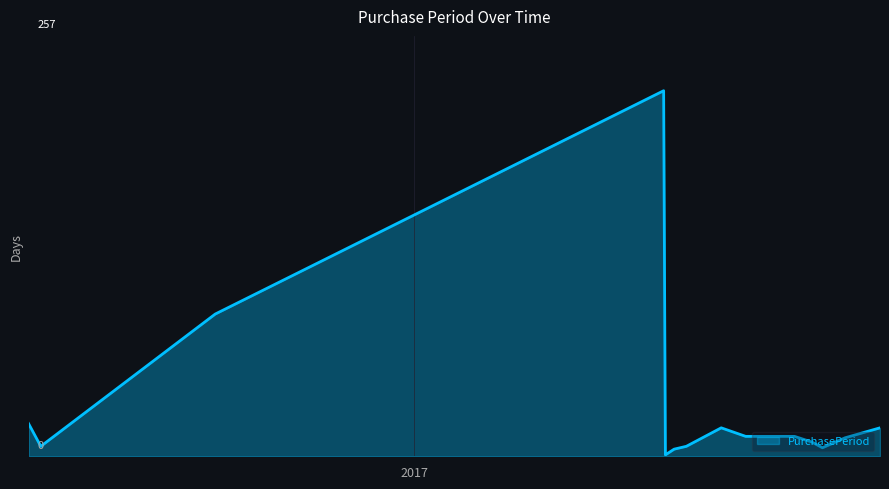

Reading right to left, transcribe all the data shown in this chart.

20	13	6	10	14	14	14	20	7	5	1	257	100	7	23